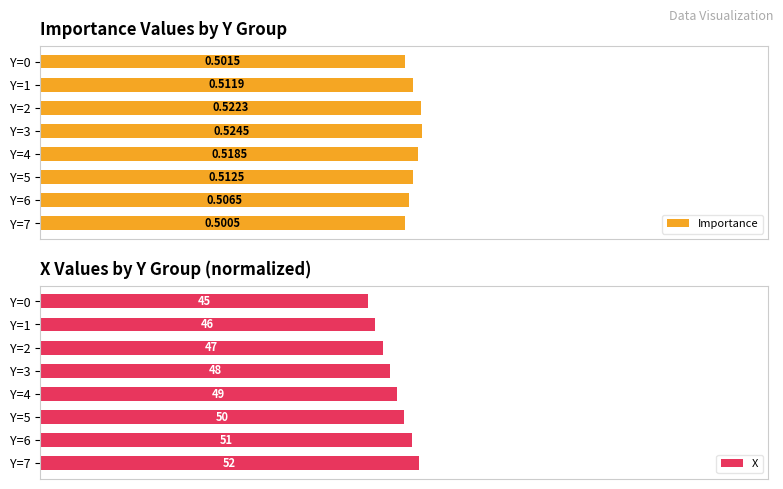

Between Y=0 and Y=4, which is larger?

Y=4